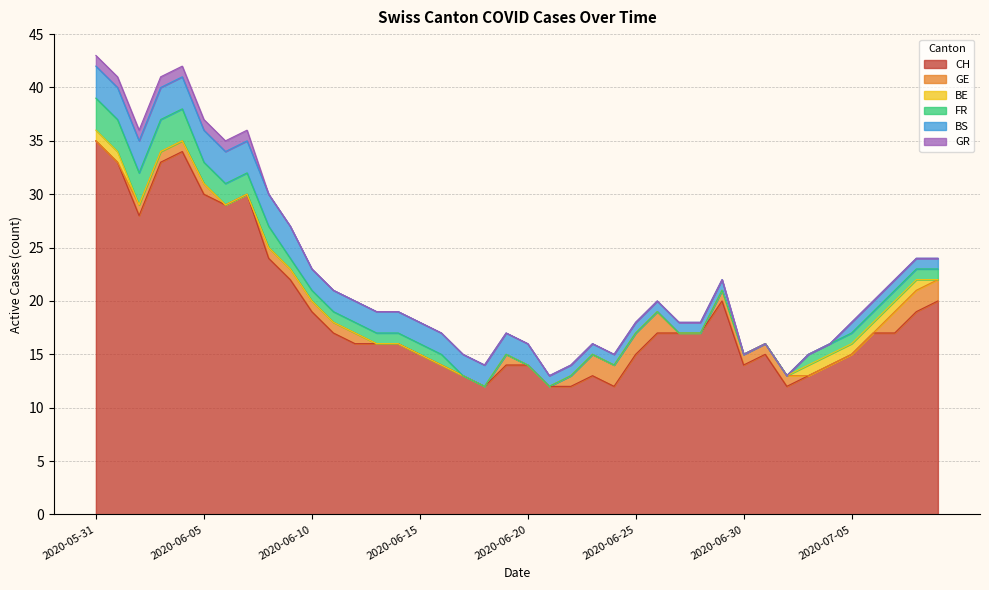

How many lines are shown in the chart?

6